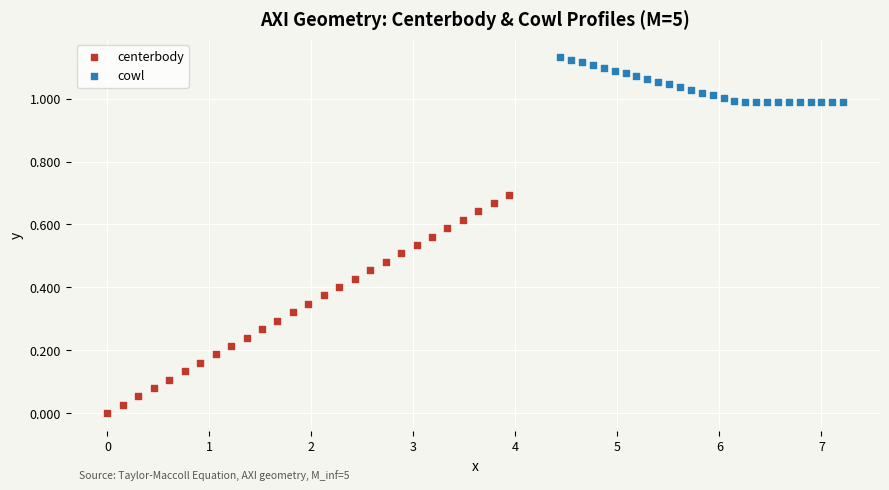

What are all the series names shown in the legend?

centerbody, cowl